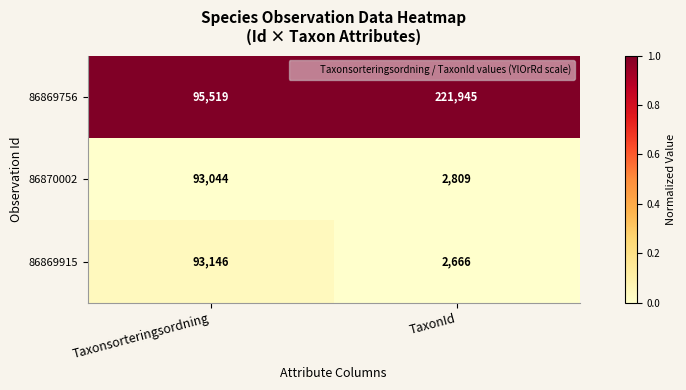

At TaxonId, list the series in order from smallest to largest.

86869915, 86870002, 86869756